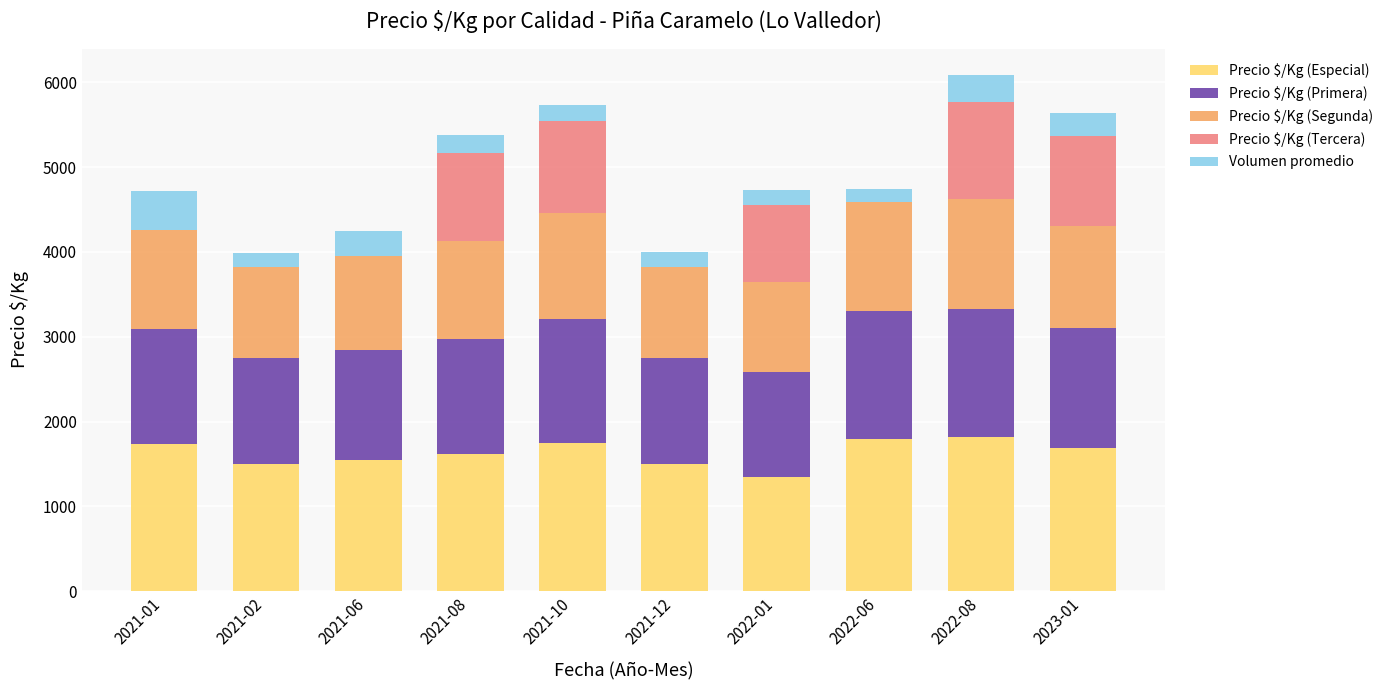

Count the number of categories in the chart.

10